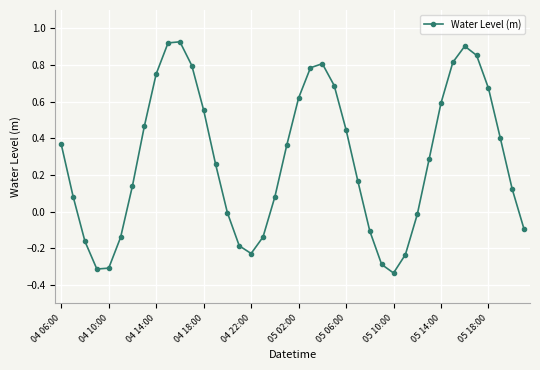

What is the sum of all values?

11.3